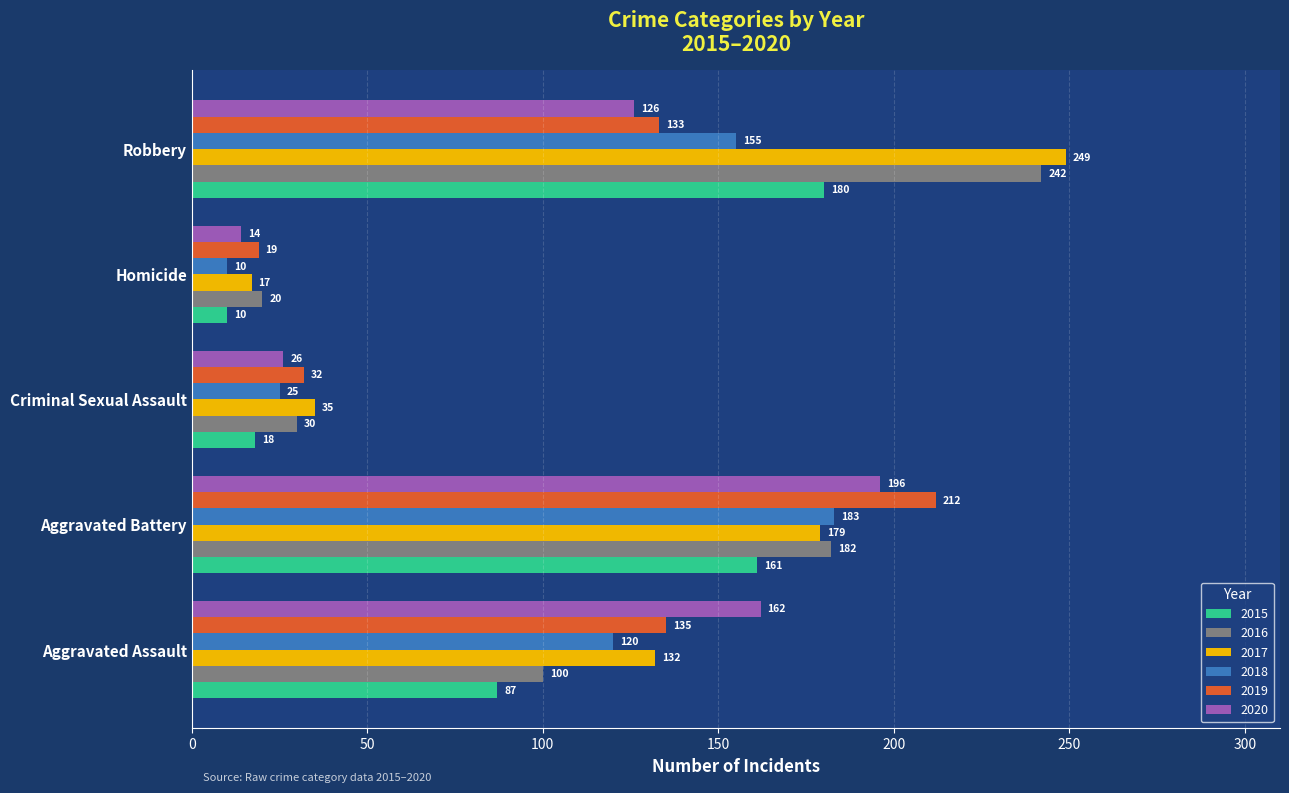

The value of 2020 at Robbery is 60. True or false?

False